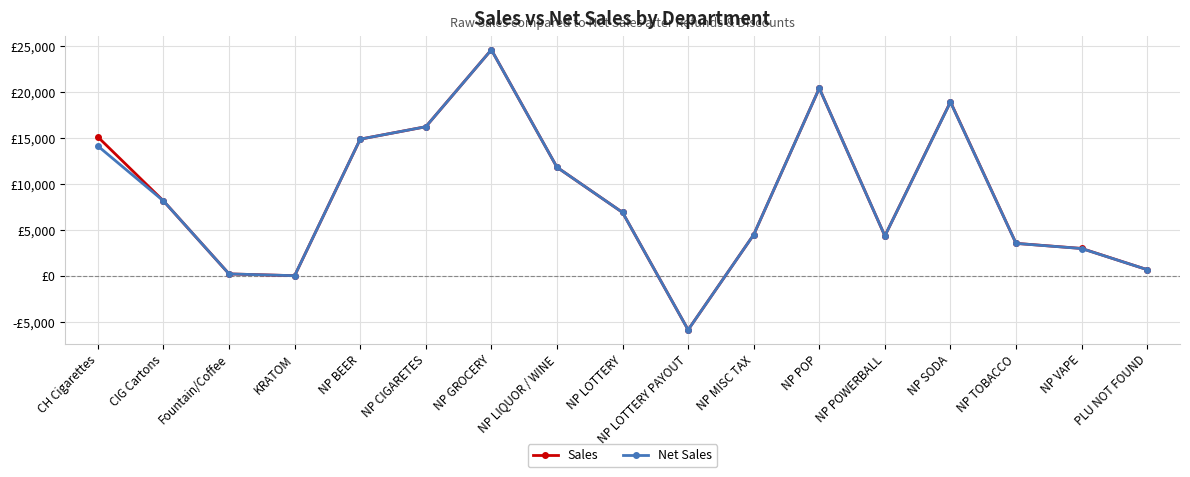

Does the chart display data point markers on the line(s)?

Yes